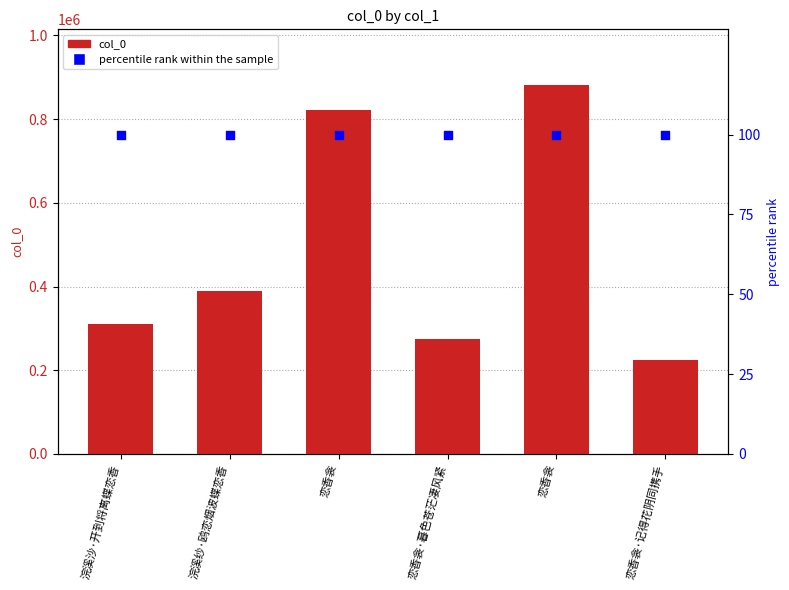

Which series reaches the maximum Y coordinate?

col_0